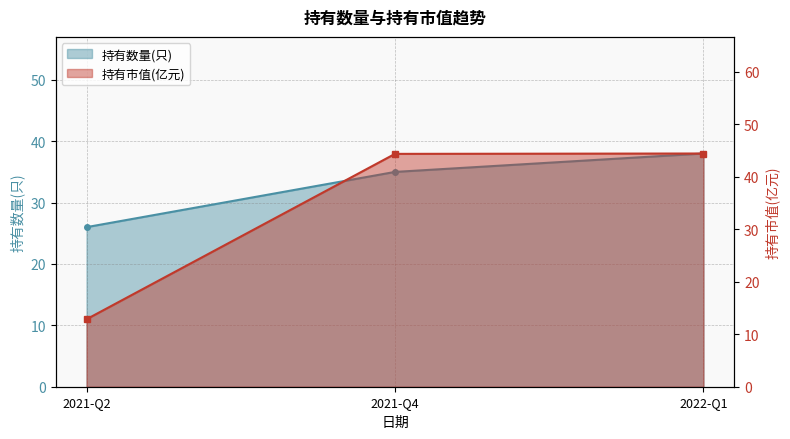

What is the difference between the 持有市值(亿元) values at 2022-Q1 and 2021-Q2?

31.6